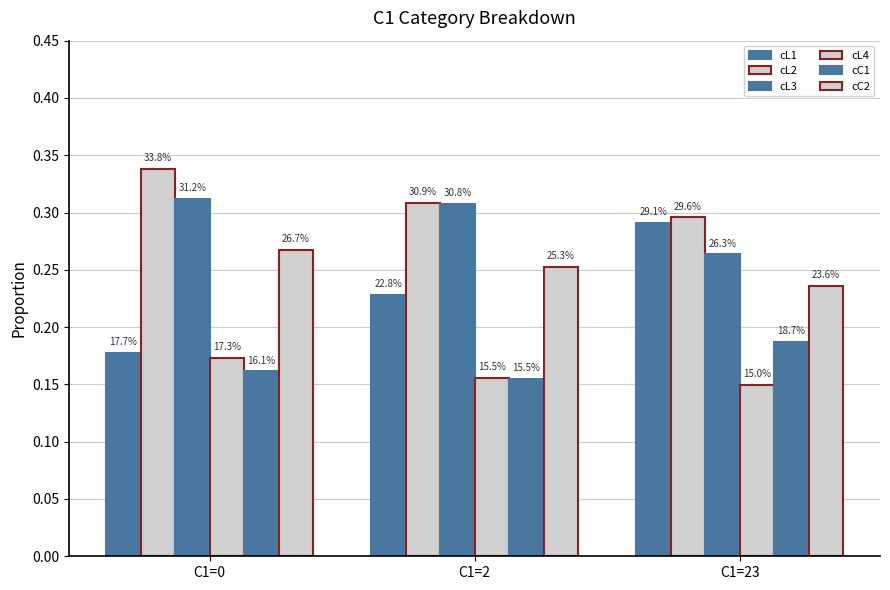

Are the bars horizontal?

No